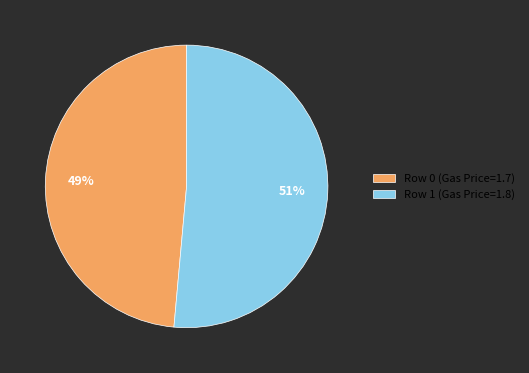

Is there a majority slice in this chart?

Yes